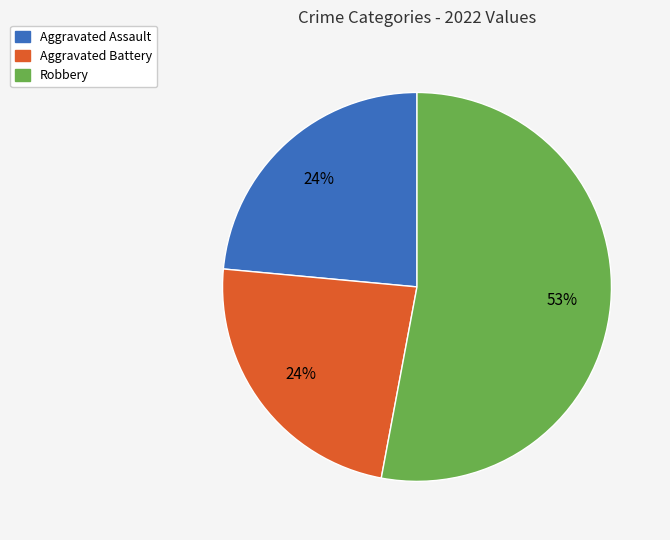

Is there any slice that represents more than half of the pie?

Yes